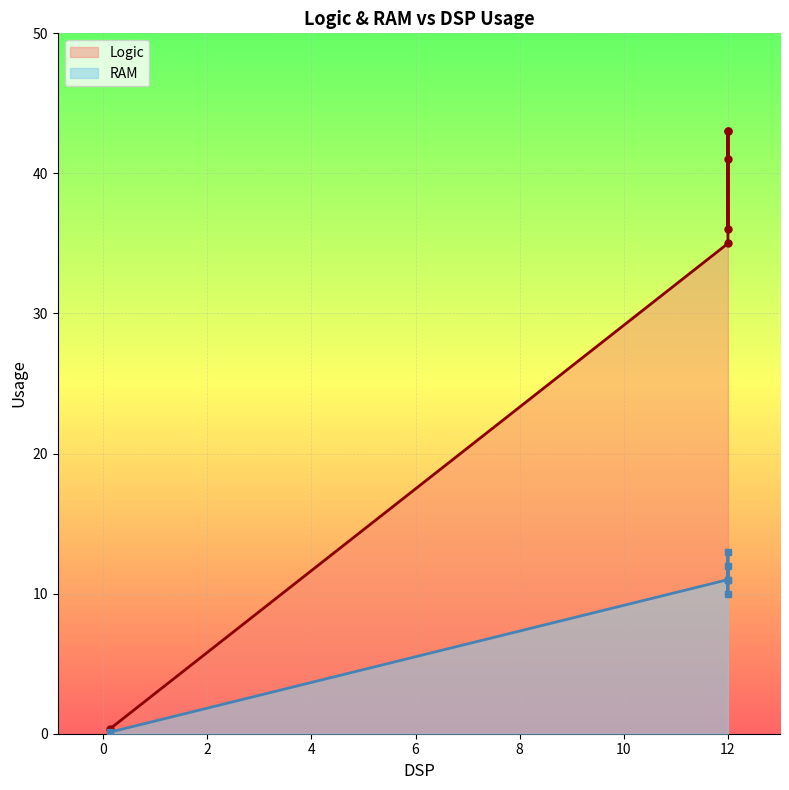

Which series has the widest spread of values?

Logic